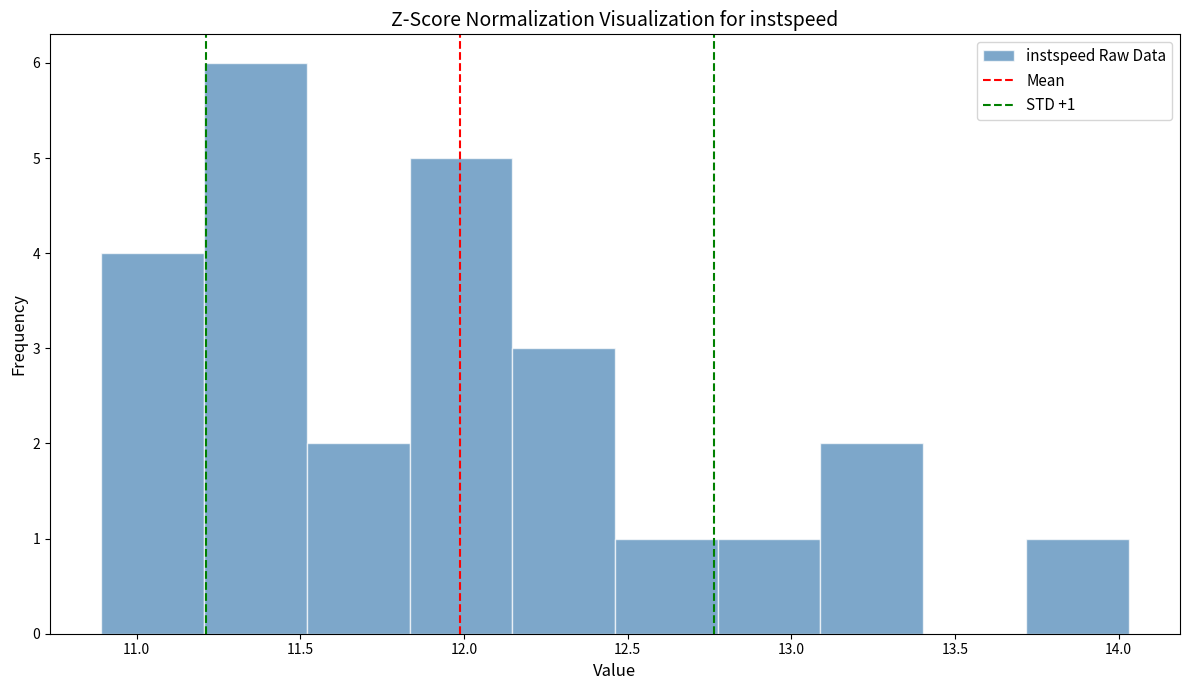

Over which range of the x-axis is the bar tallest?

11.20 to 11.50